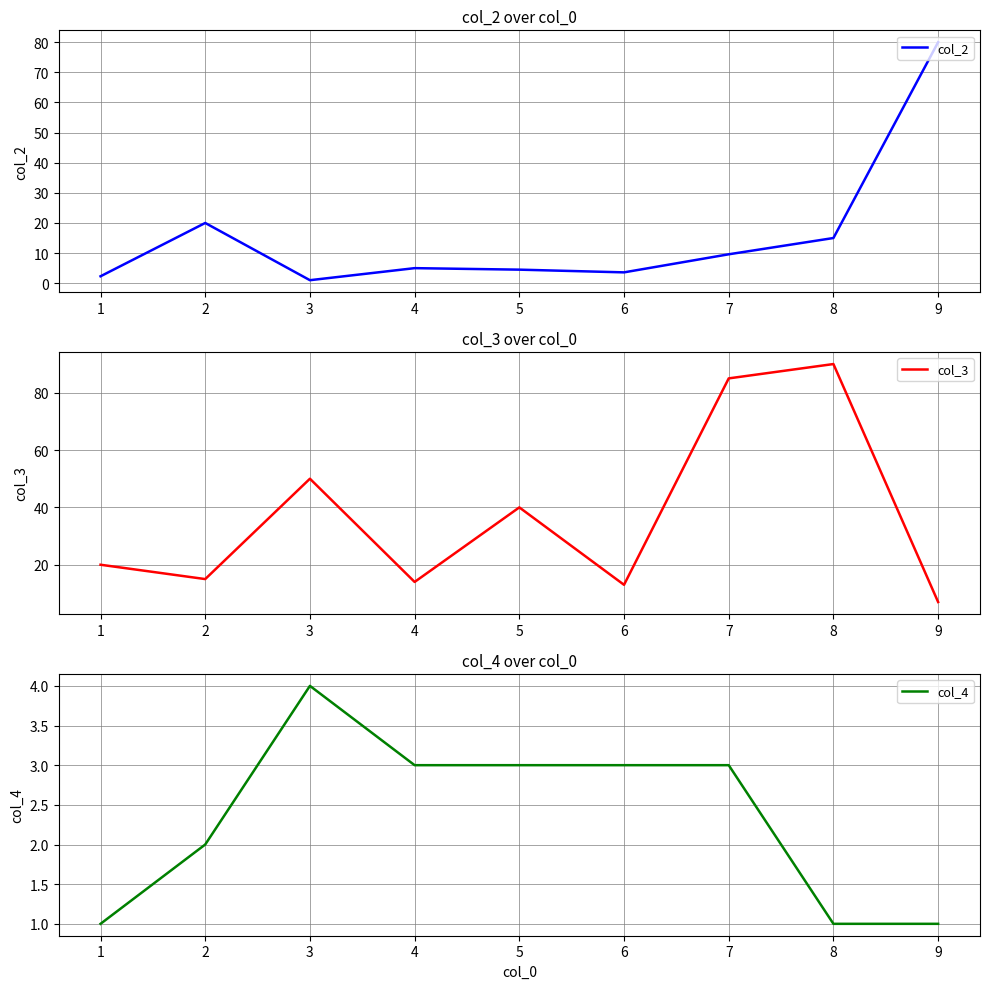

Reading left to right, list all the values displayed in this chart.

col_2: 2.3	20.0	1.0	5.0	4.5	3.6	9.6	15.0	80.0
col_3: 20.0	15.0	50.0	14.0	40.0	13.0	85.0	90.0	7.0
col_4: 1.0	2.0	4.0	3.0	3.0	3.0	3.0	1.0	1.0